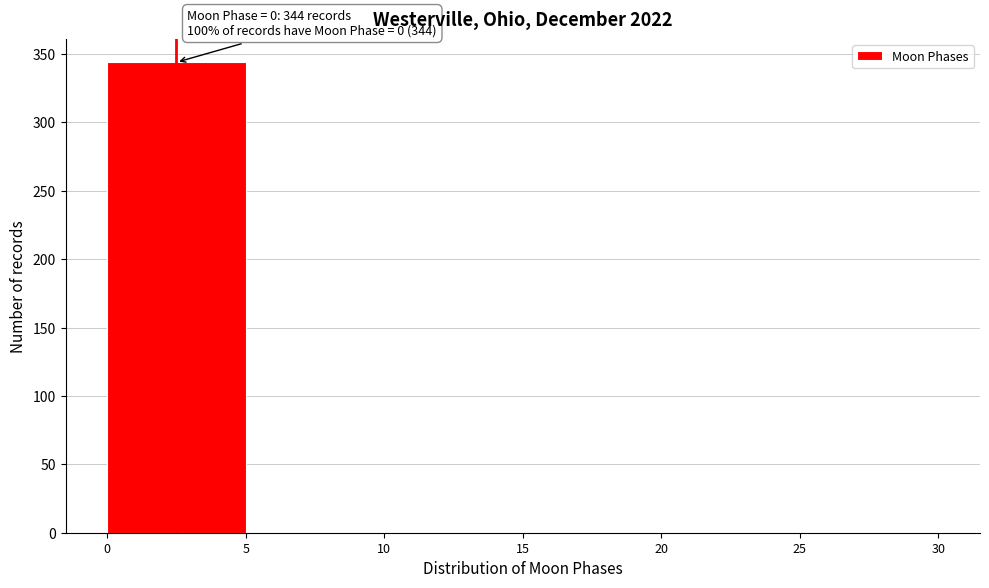

Which range on the x-axis has the tallest bar?

0 to 5